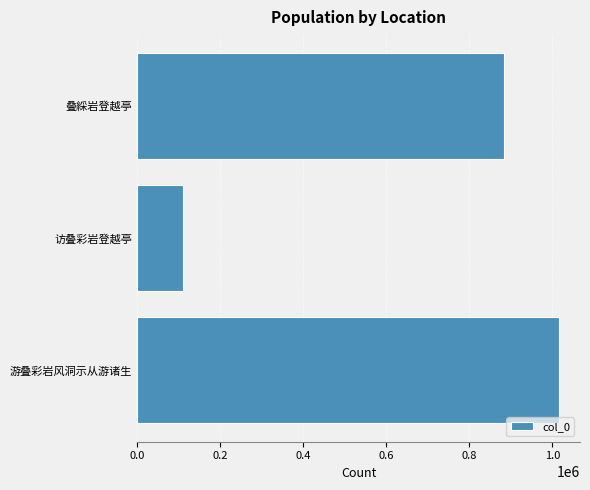

How many data points are less than 884157?

1